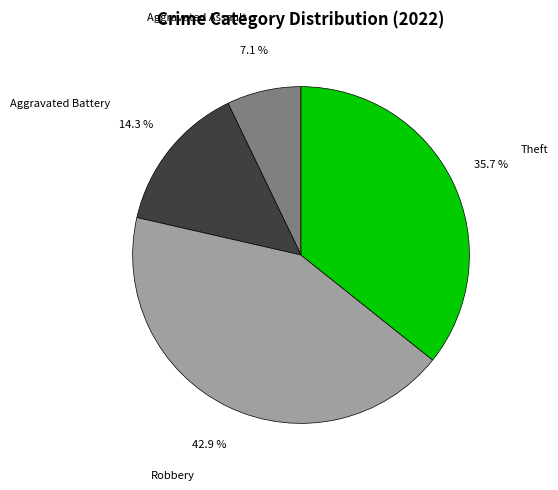

The Aggravated Battery slice represents 8% of the pie. True or false?

False